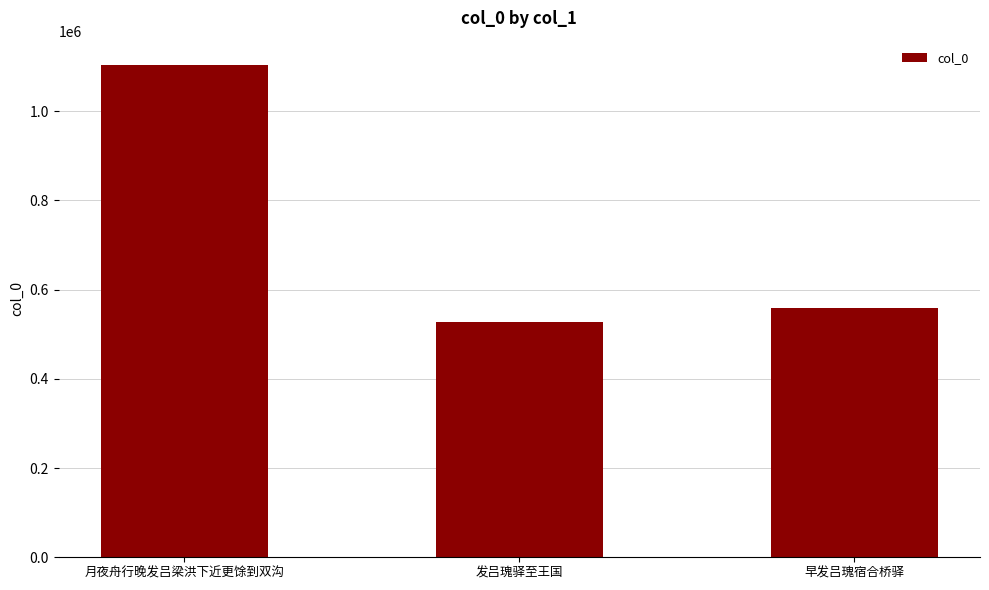

What is the difference between the maximum and second lowest values?

543723